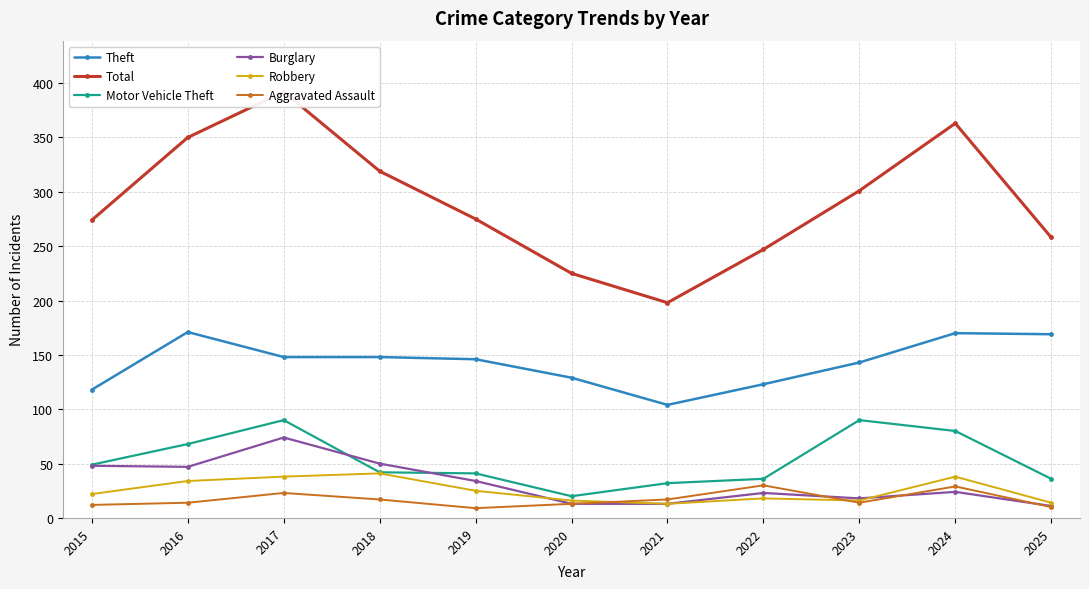

At which category is the sum across all series the highest?

2017